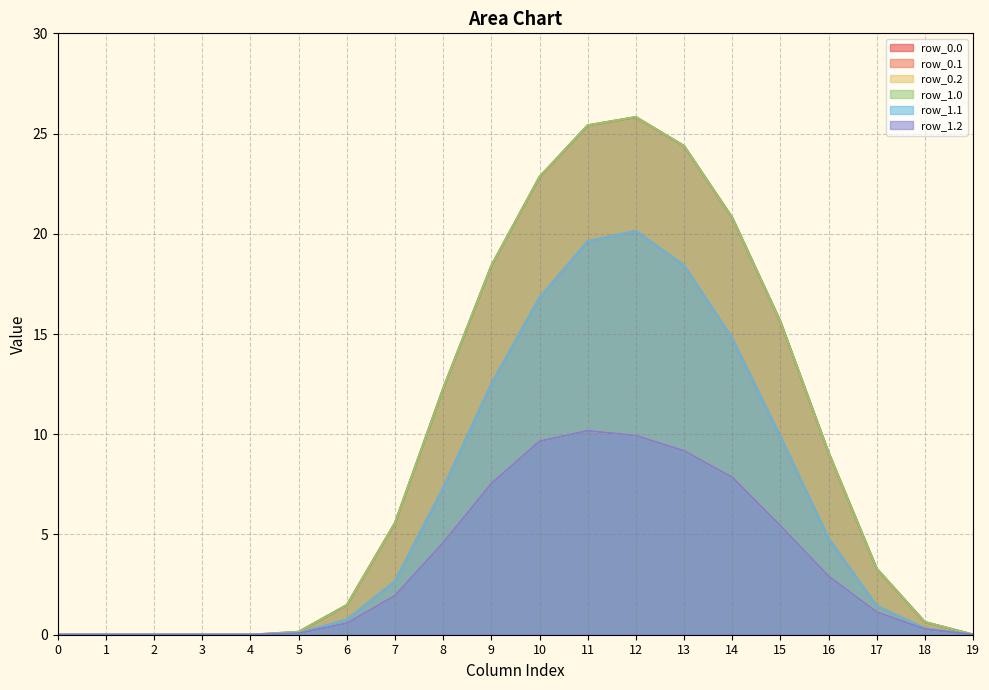

List the series in order of their peak value, highest first.

row_0.0, row_1.0, row_0.1, row_1.1, row_0.2, row_1.2